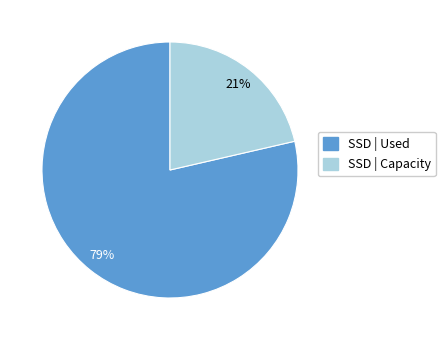

Which slice represents more than half of the pie?

SSD | Used